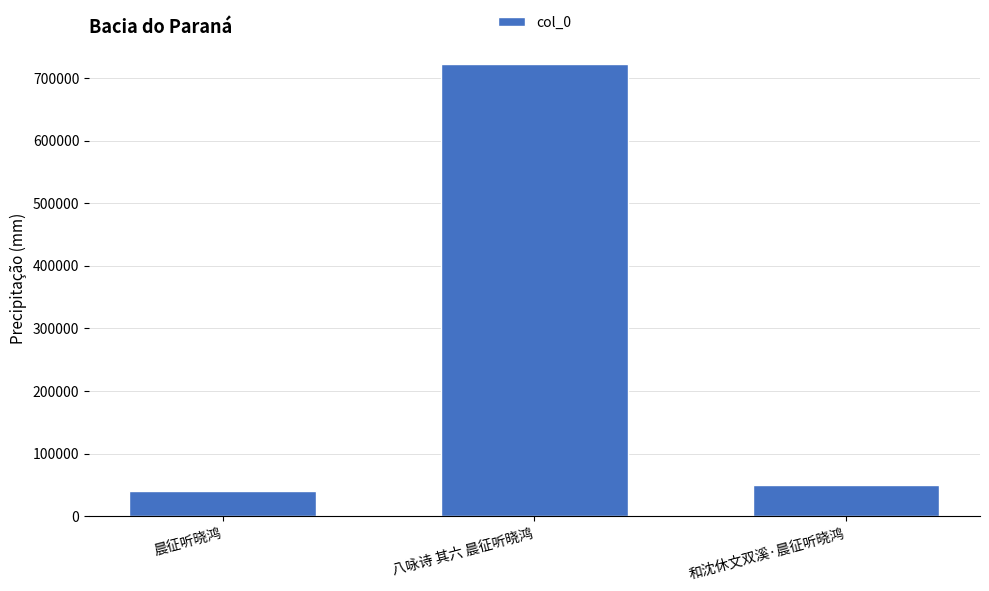

How many data points are less than 50087?

1